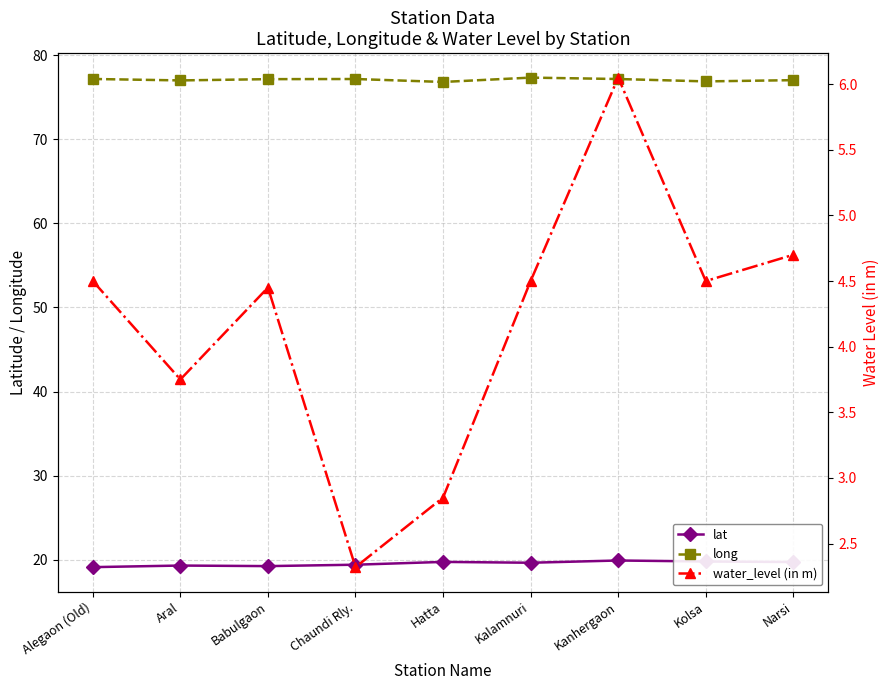

Reading left to right, extract all data points from this chart.

lat: Alegaon (Old)=19.1	Aral=19.3	Babulgaon=19.3	Chaundi Rly.=19.4	Hatta=19.8	Kalamnuri=19.7	Kanhergaon=19.9	Kolsa=19.8	Narsi=19.8
long: Alegaon (Old)=77.2	Aral=77.0	Babulgaon=77.1	Chaundi Rly.=77.2	Hatta=76.8	Kalamnuri=77.3	Kanhergaon=77.2	Kolsa=76.9	Narsi=77.0
water_level (in m): Alegaon (Old)=4.5	Aral=3.8	Babulgaon=4.5	Chaundi Rly.=2.3	Hatta=2.9	Kalamnuri=4.5	Kanhergaon=6.0	Kolsa=4.5	Narsi=4.7